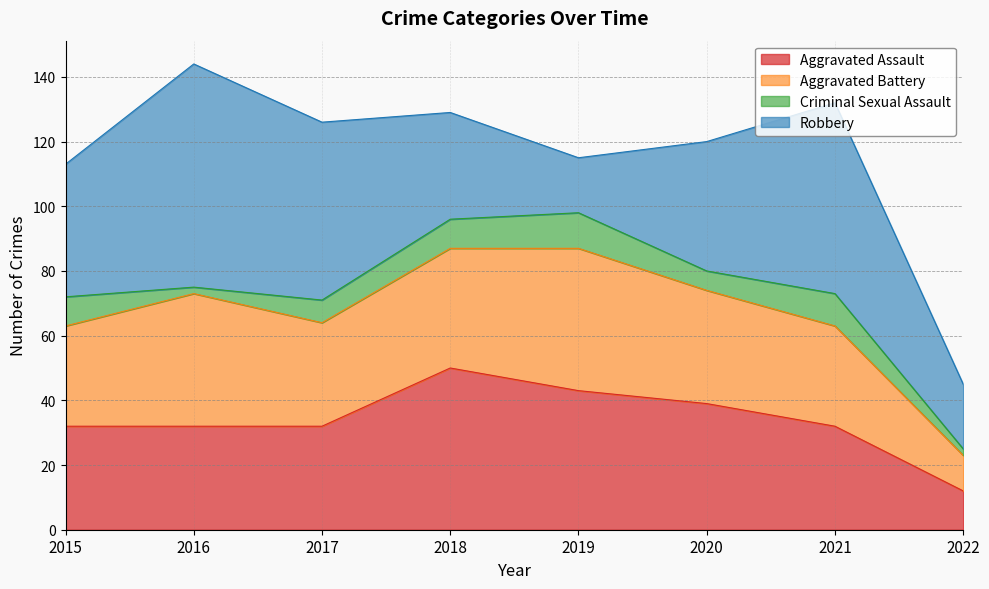

Count the Aggravated Assault values in the range 32 to 43.

6